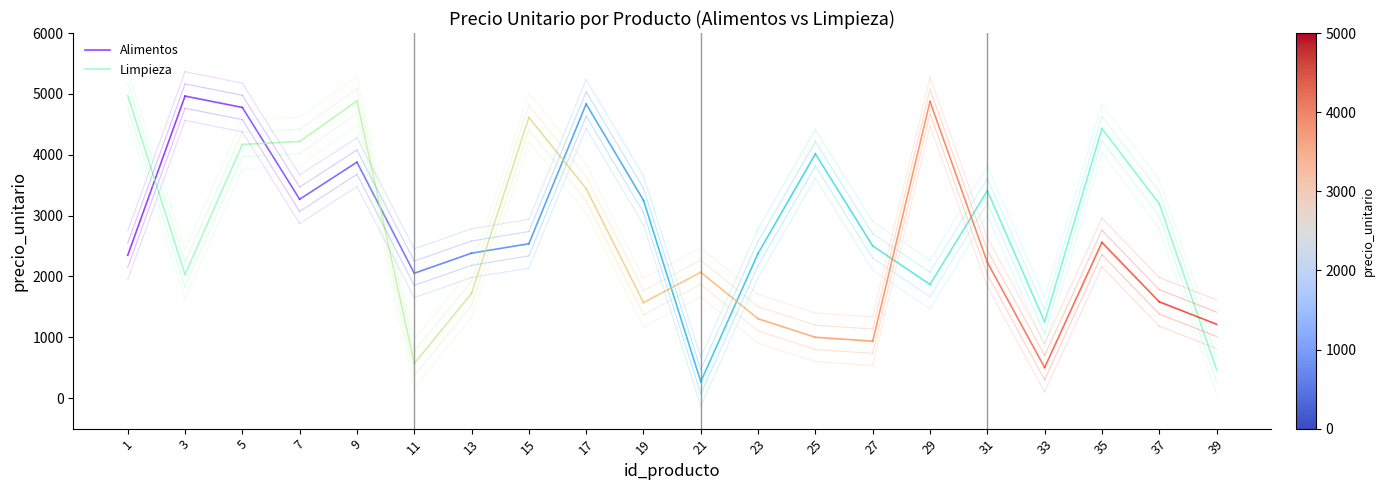

How many Limpieza values are between 2033 and 4973?

2